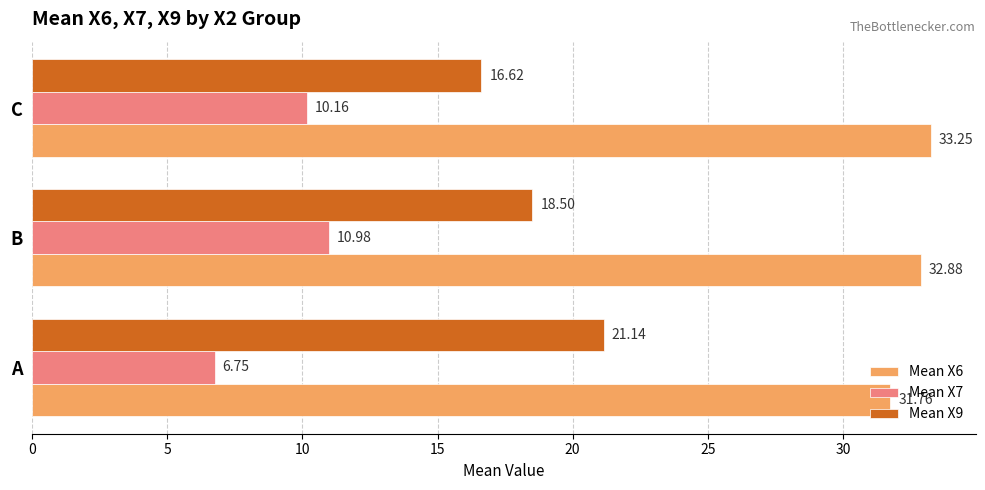

At how many categories does at least one series exceed 20?

3